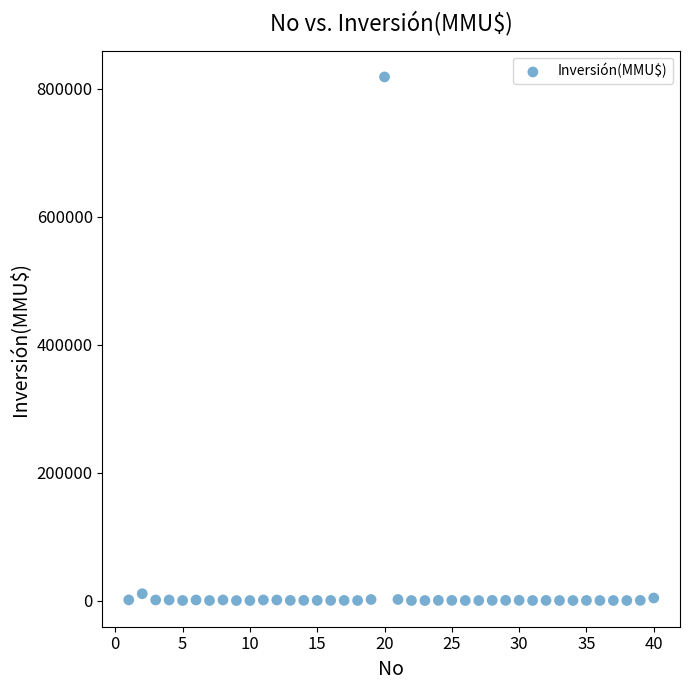

What is the range of Y values (max minus min)?

818758